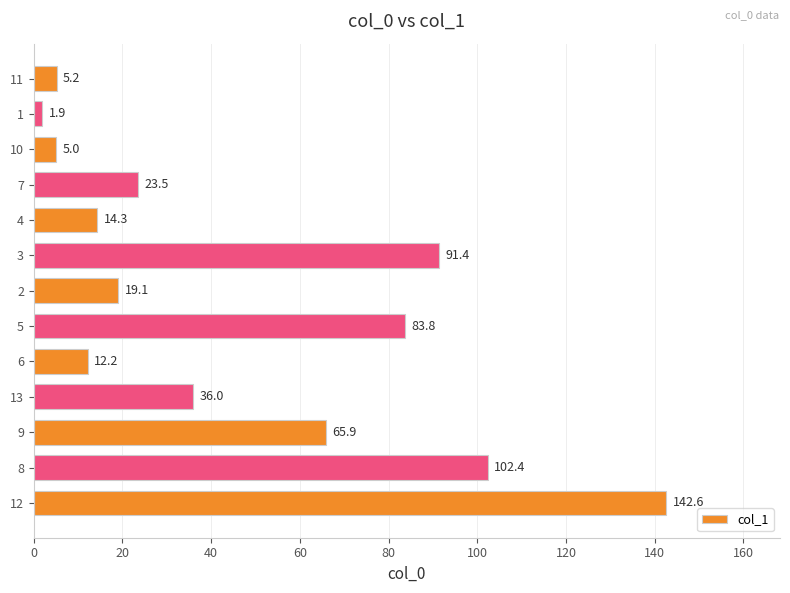

At which label is the value closest to 72?

9